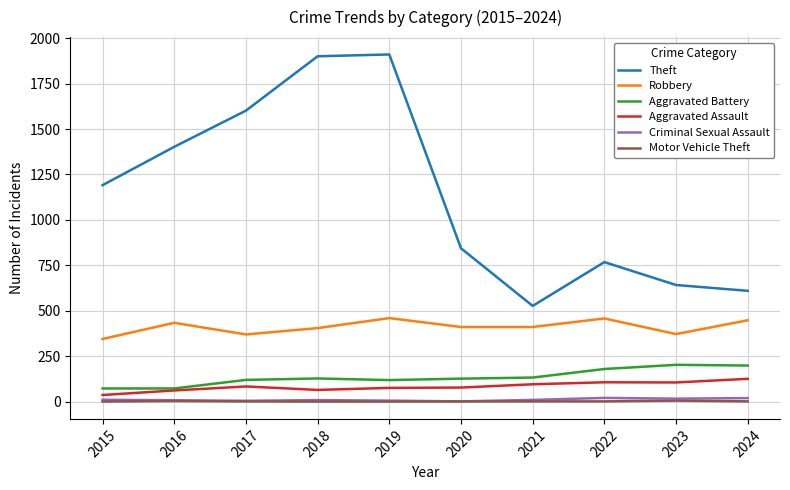

Which series has the widest spread of values?

Theft